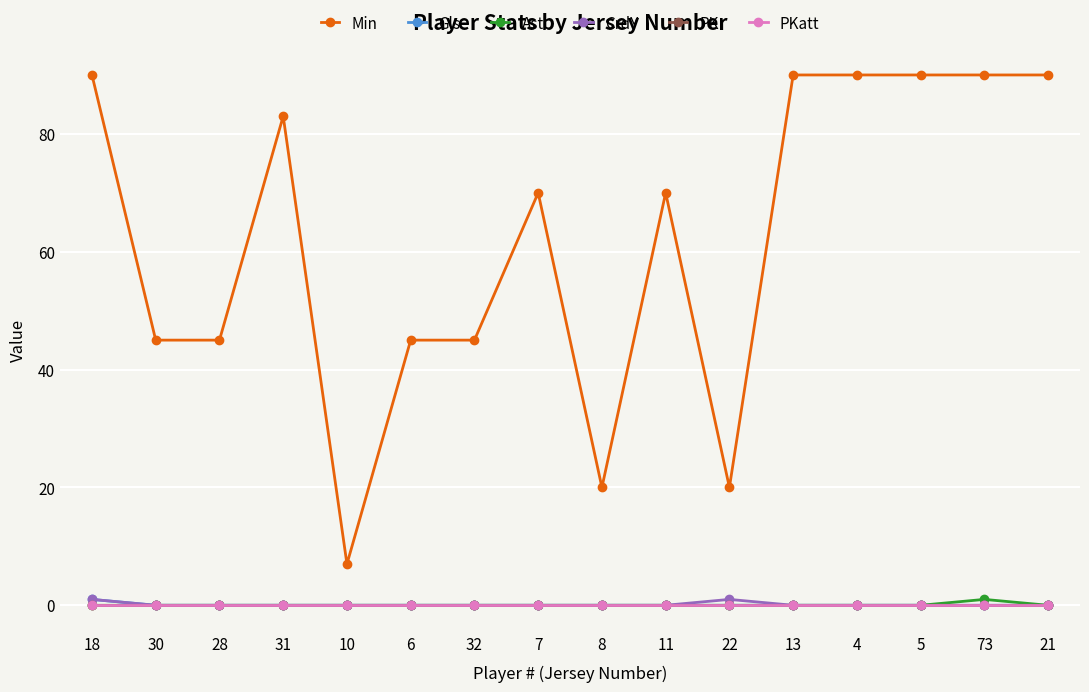

Where is the first local maximum for Ast?

73